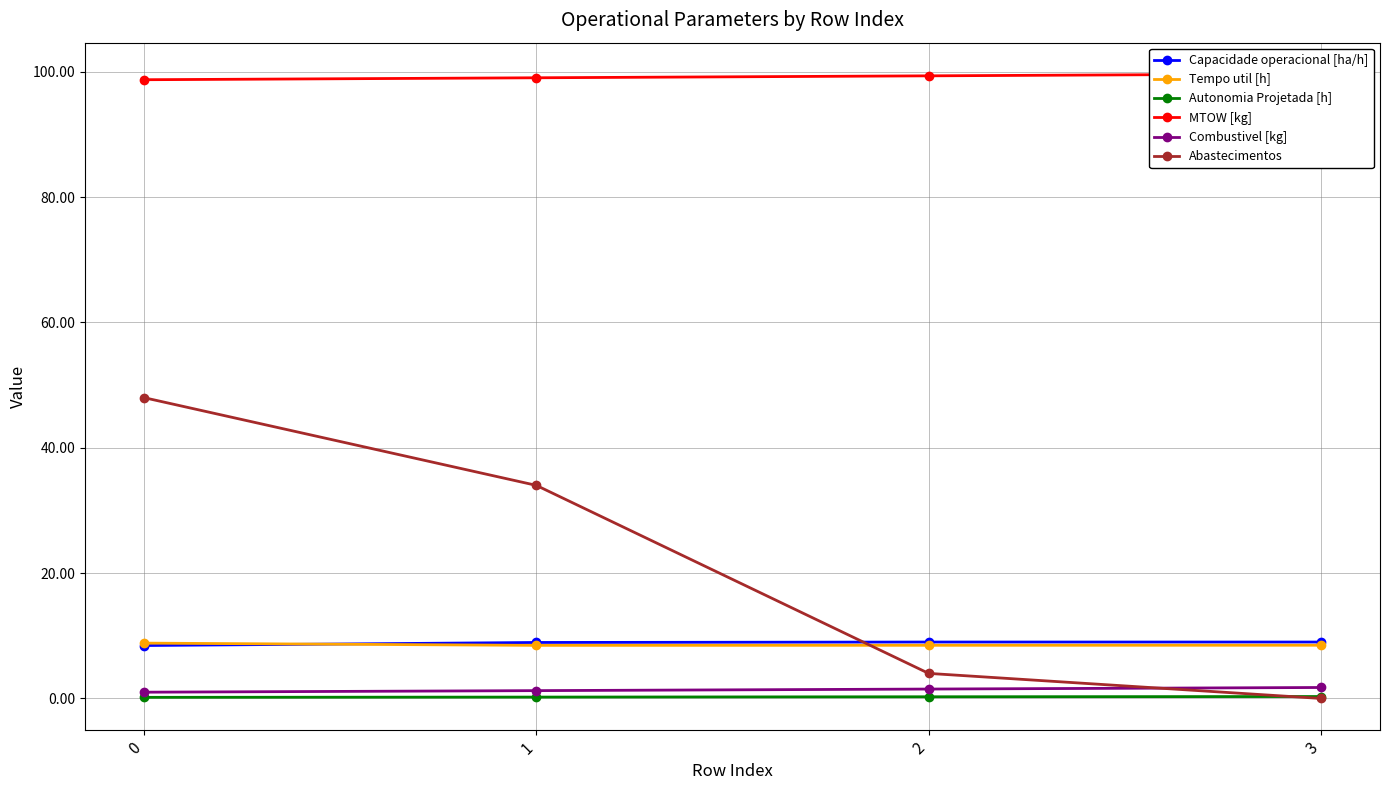

Is this an area chart (filled region under the line)?

No